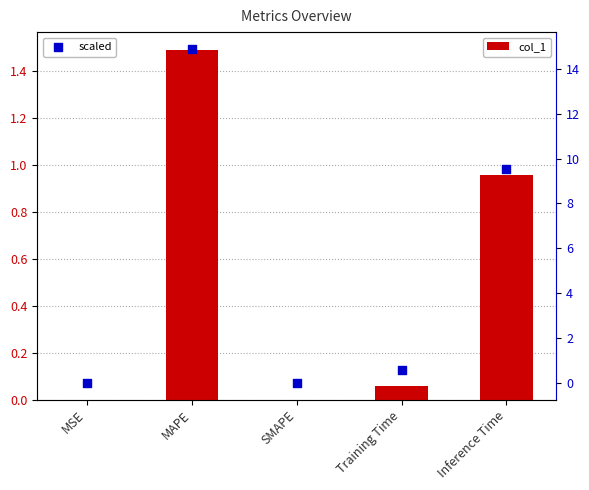

Which series contains the lowest Y value?

col_1